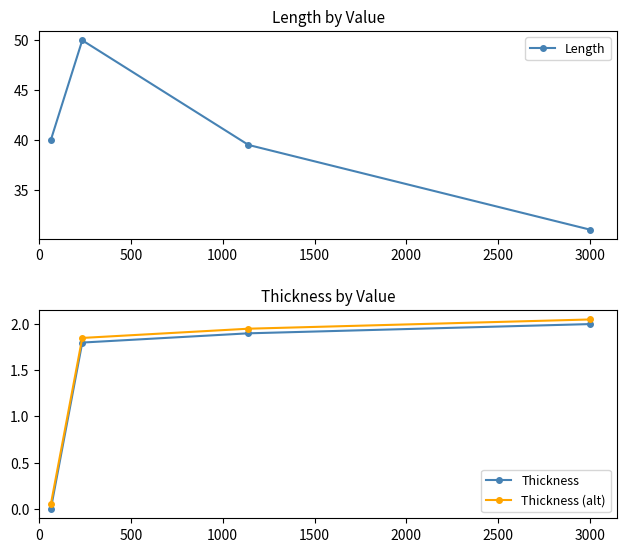

True or false: Thickness and Thickness (alt) intersect in this chart.

False